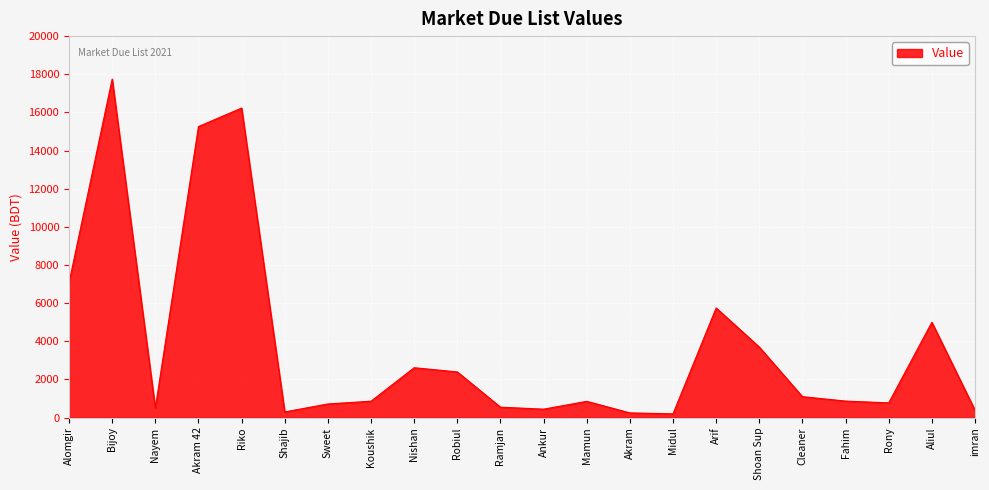

The value at Nayem is 500. True or false?

True